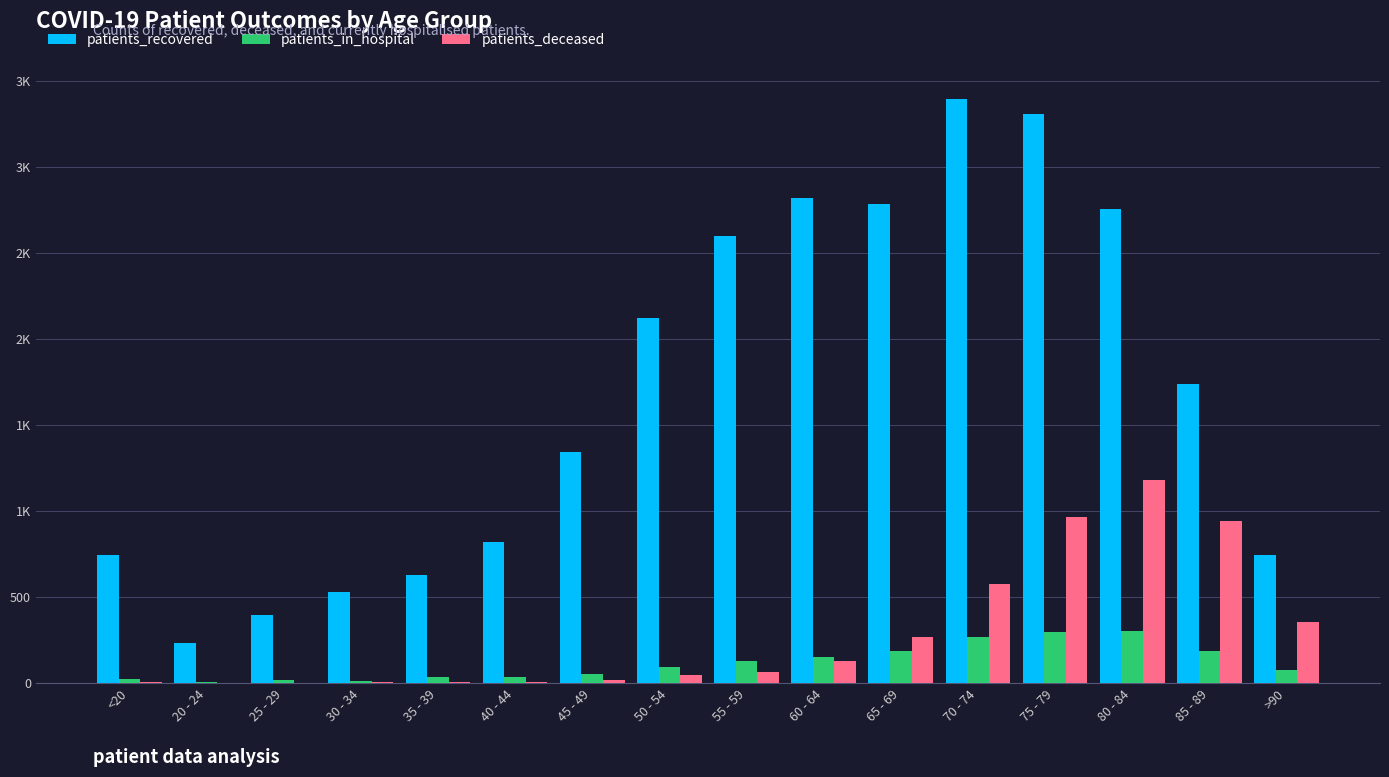

Does the chart contain stacked bars?

No